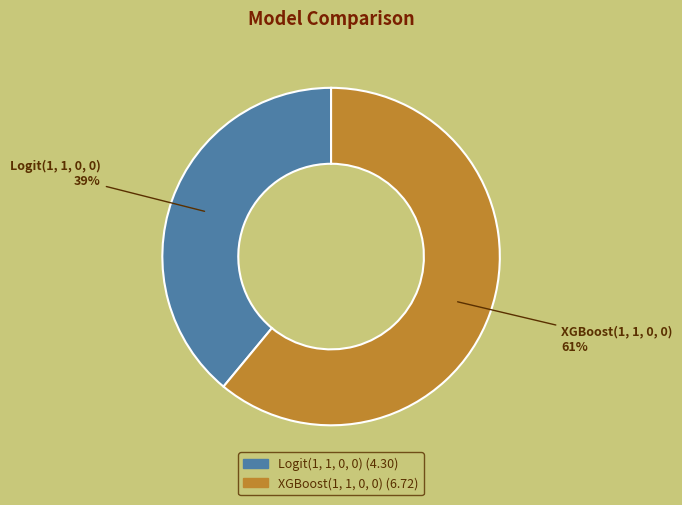

Is it true that XGBoost(1, 1, 0, 0) is 55% of the pie?

False